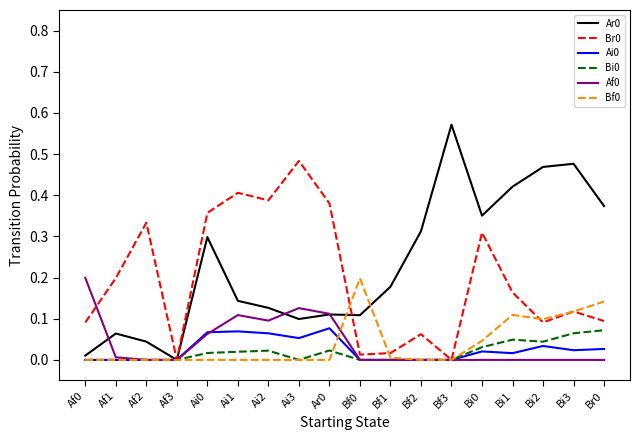

What is the total value across all series at Ai3?

0.8